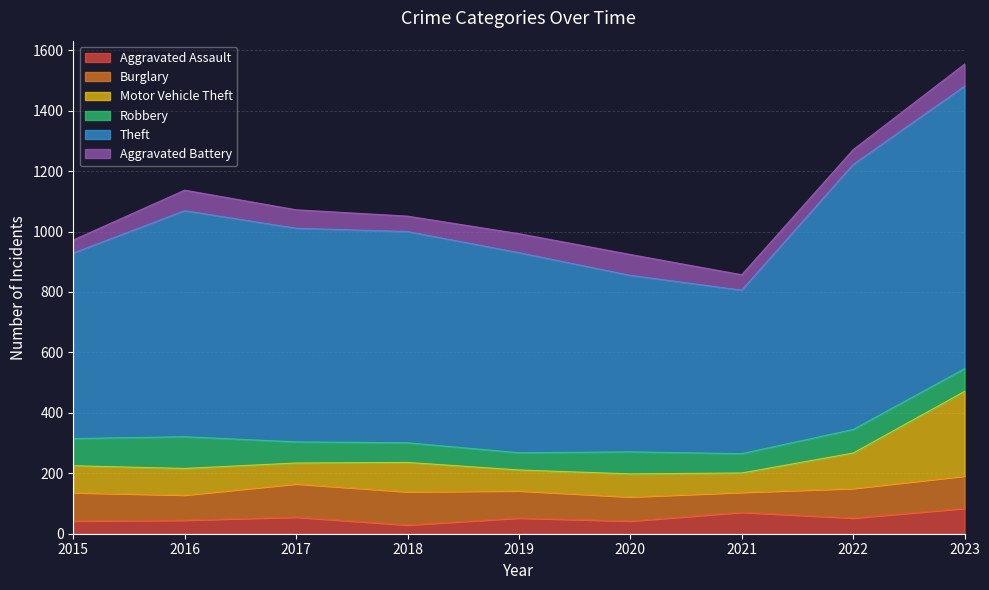

List the series in order of their peak value, lowest first.

Aggravated Battery, Aggravated Assault, Robbery, Burglary, Motor Vehicle Theft, Theft